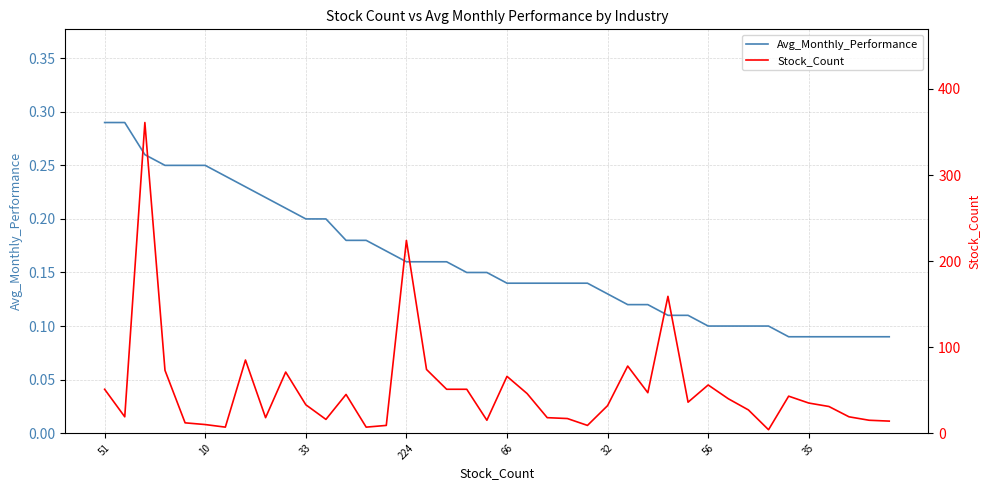

What are all the series names shown in the legend?

Avg_Monthly_Performance, Stock_Count